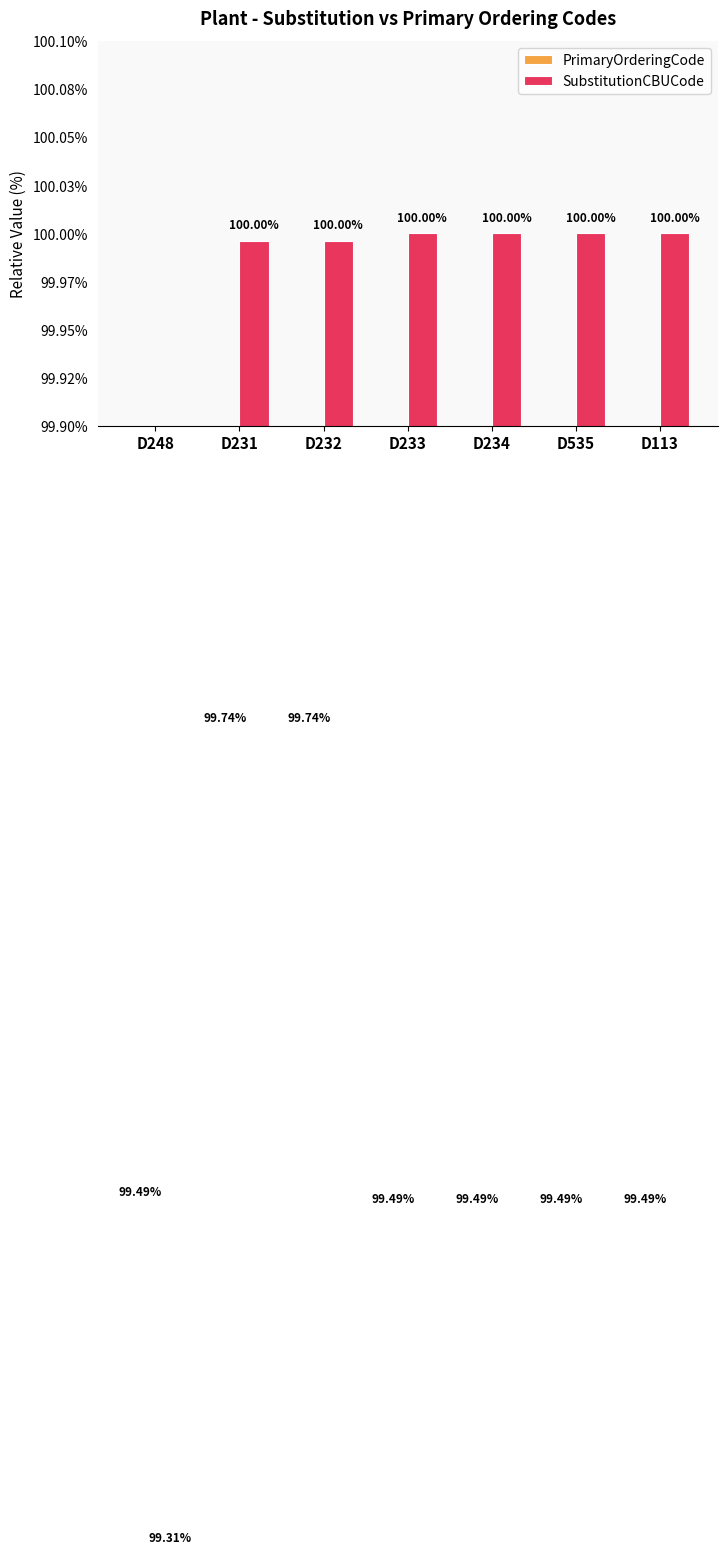

Which series changed the most between D234 and D535?

PrimaryOrderingCode